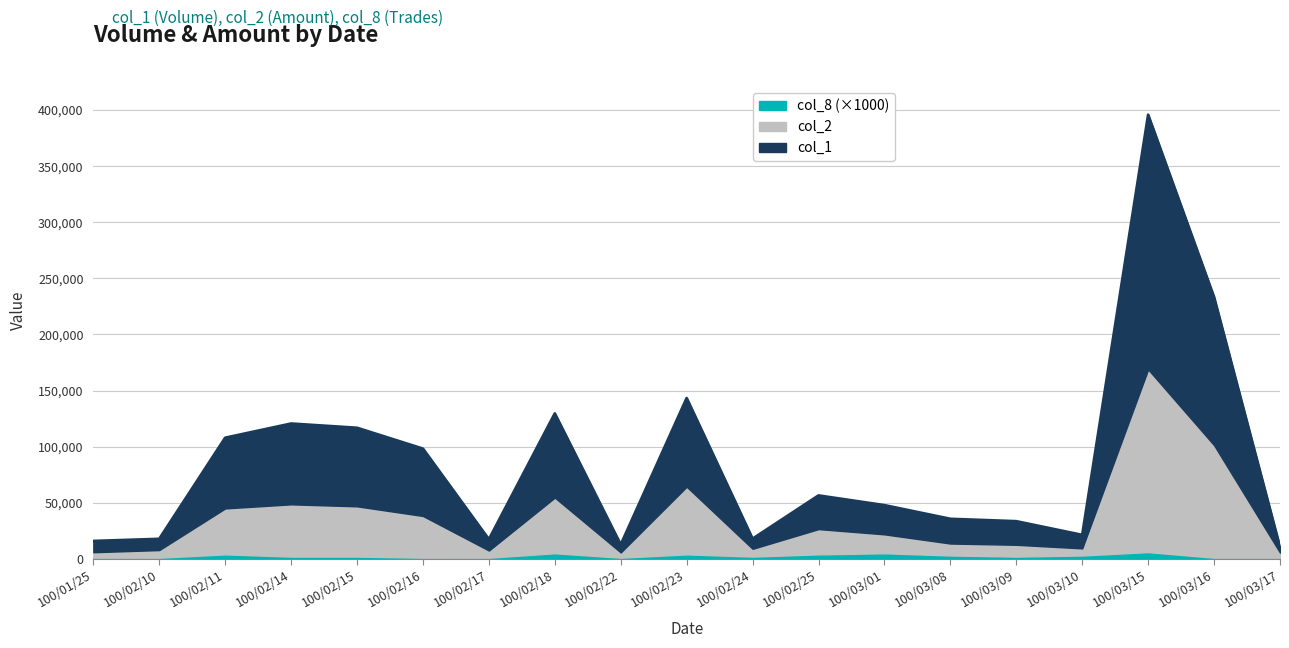

True or false: col_8 and col_2 cross at least once.

False